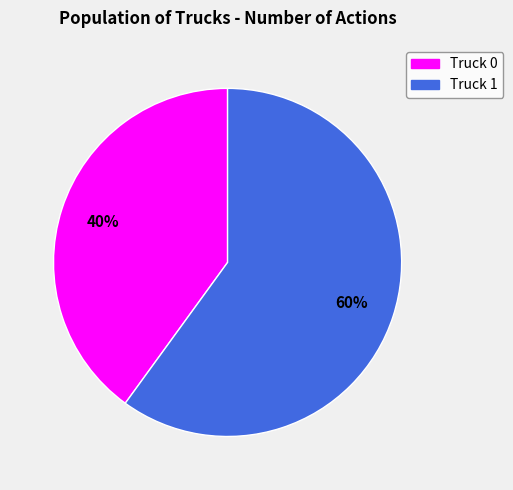

Which has a higher value, Truck 1 or Truck 0?

Truck 1